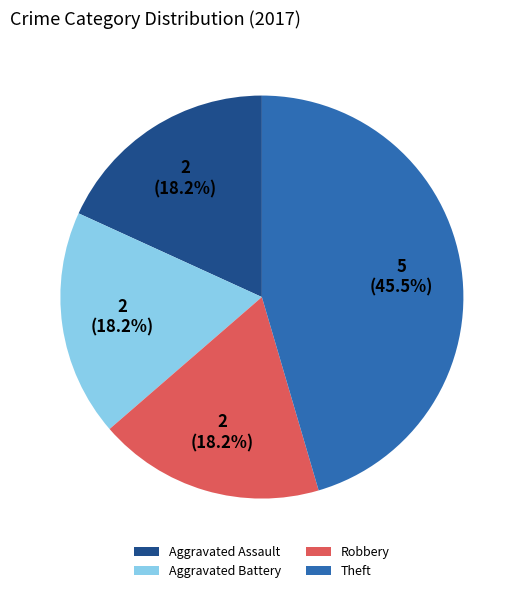

The Robbery slice represents 18% of the pie. True or false?

True